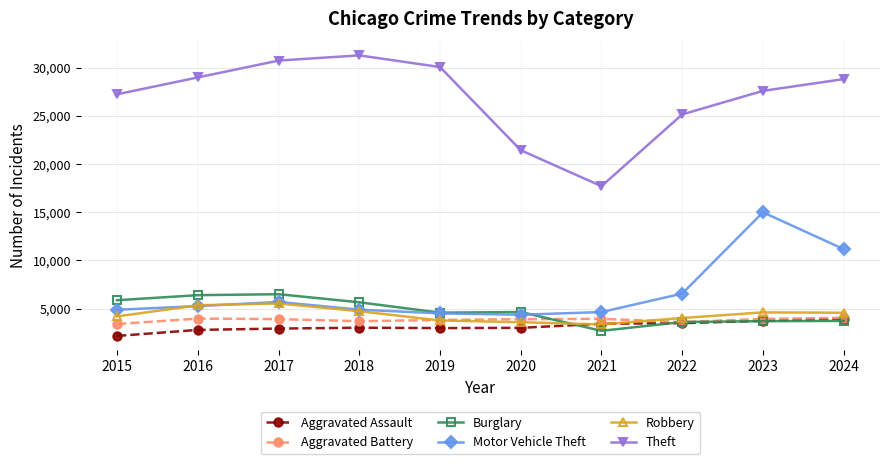

What is the value of the Motor Vehicle Theft point at the 3rd from the left?

5702